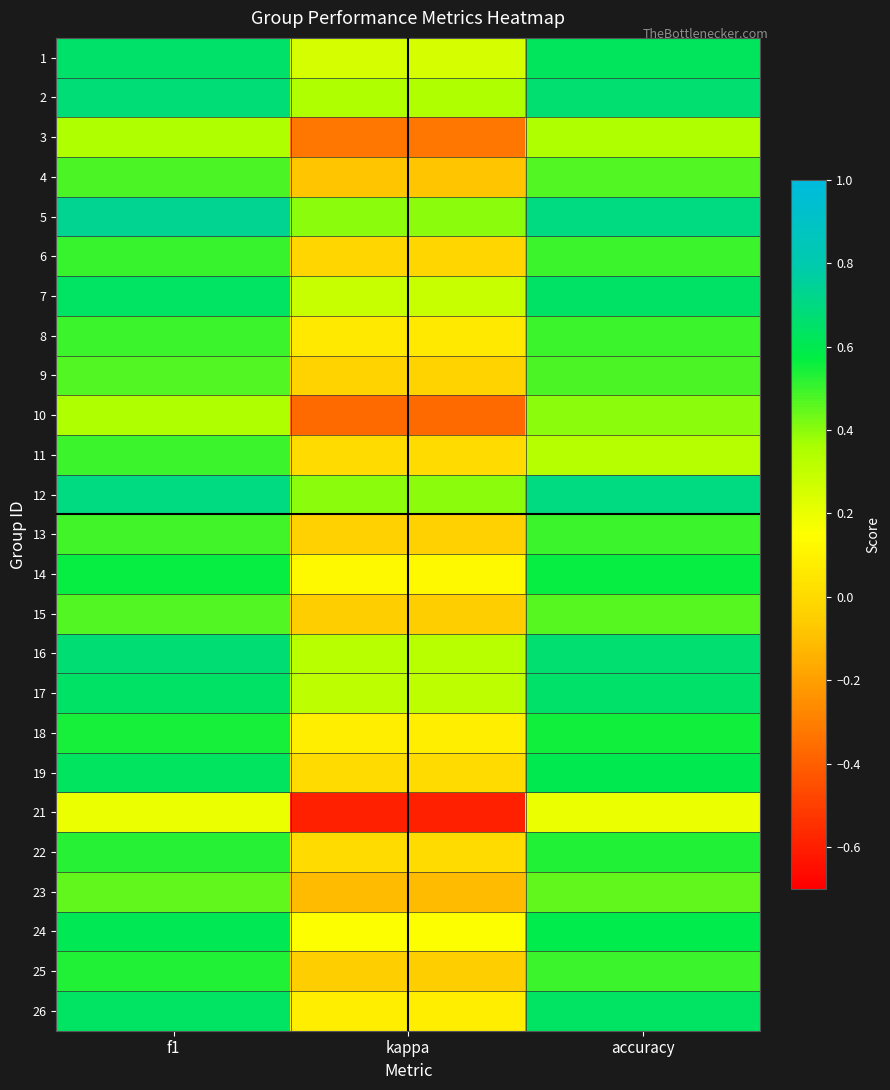

Between kappa and f1, which is larger?

f1